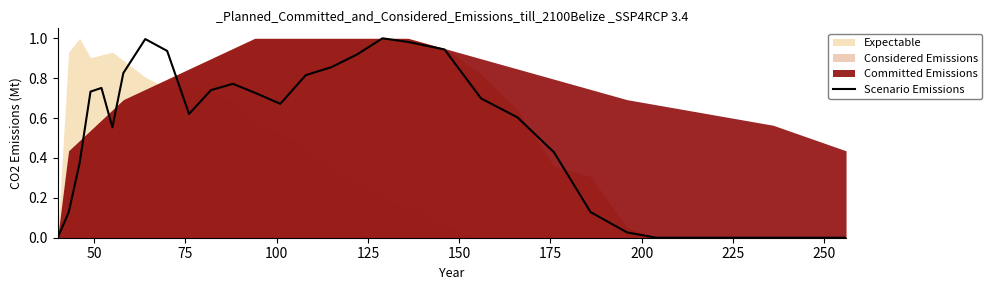

True or false: the data shows 0.5 at 200.

False